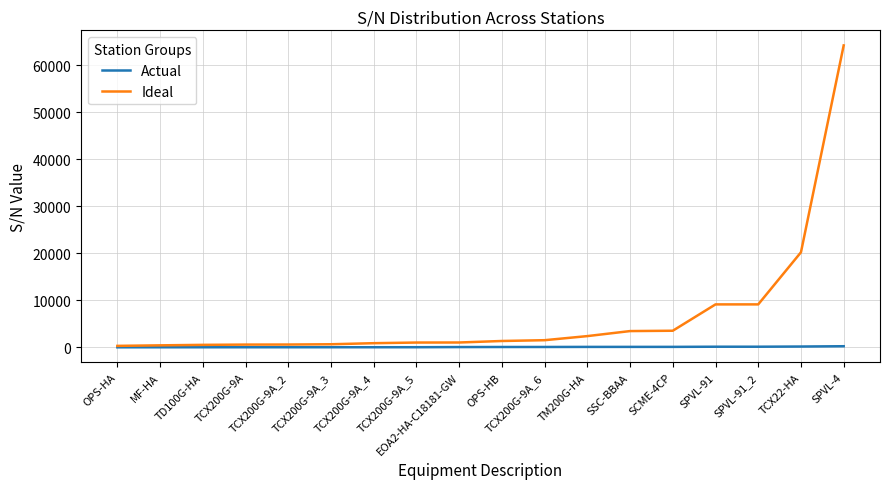

List the series in order of their peak value, lowest first.

Actual, Ideal